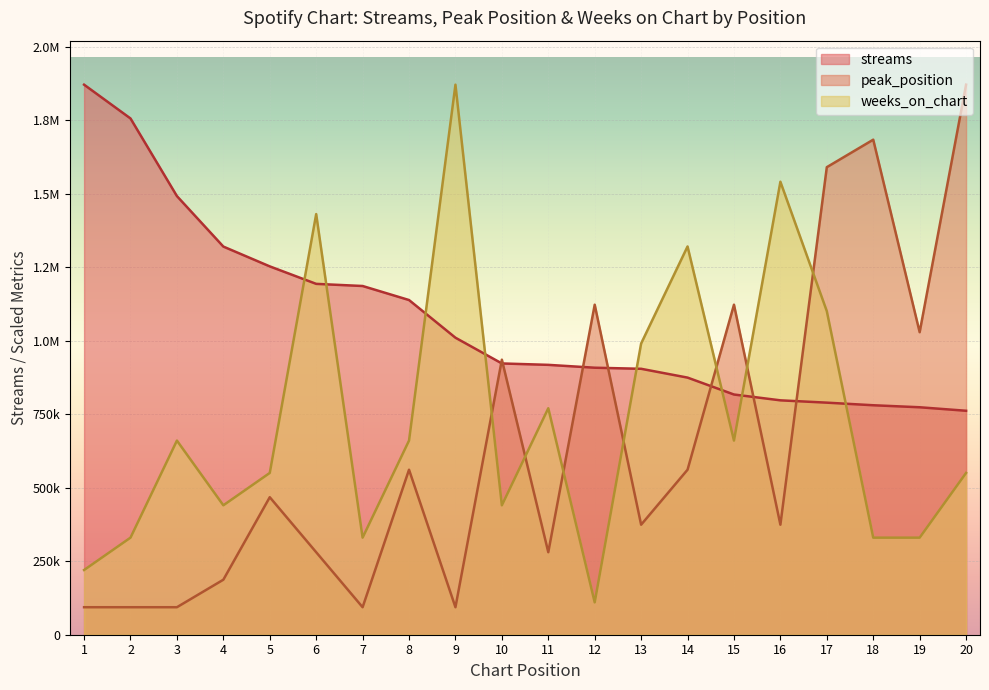

Which series has the largest range (max minus min)?

peak_position